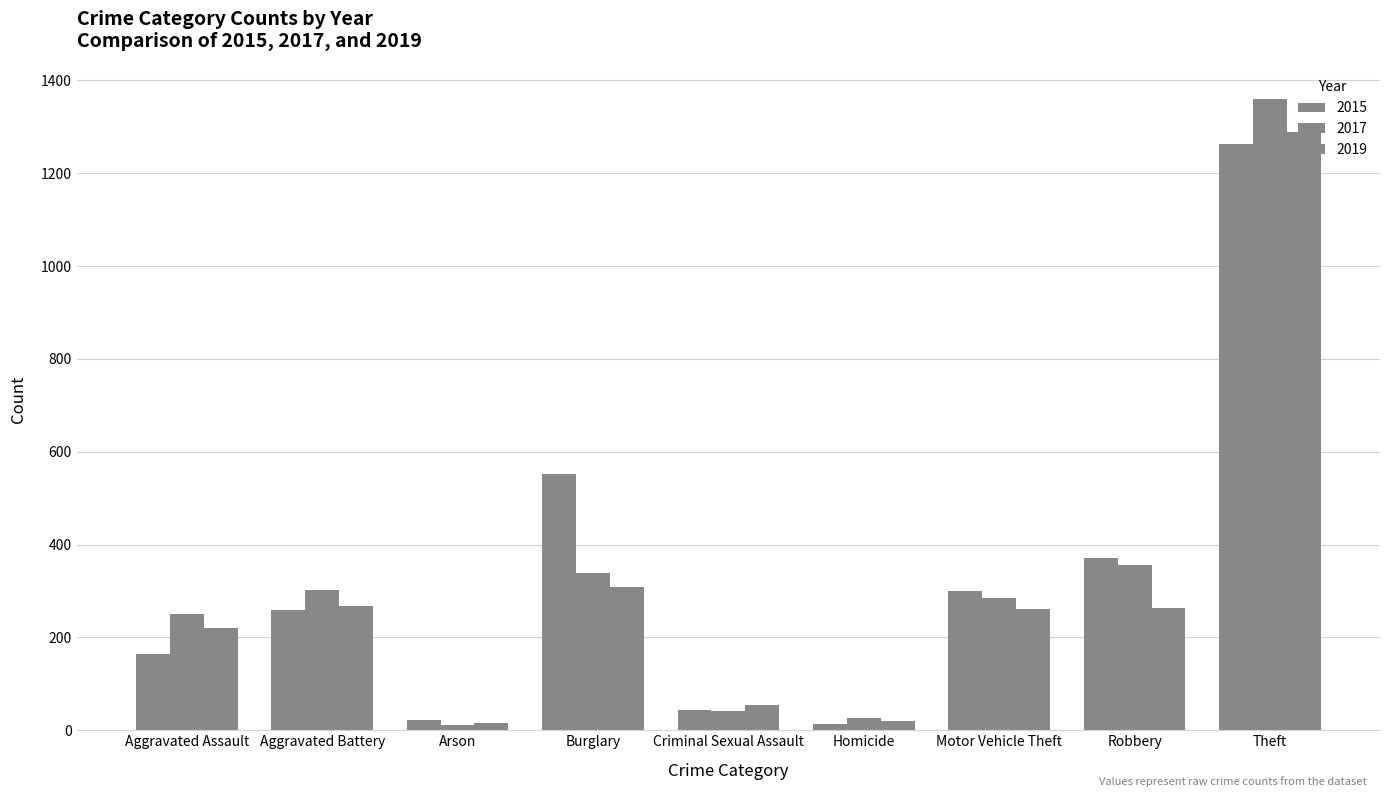

What is the difference between the highest and lowest values at Robbery?

109